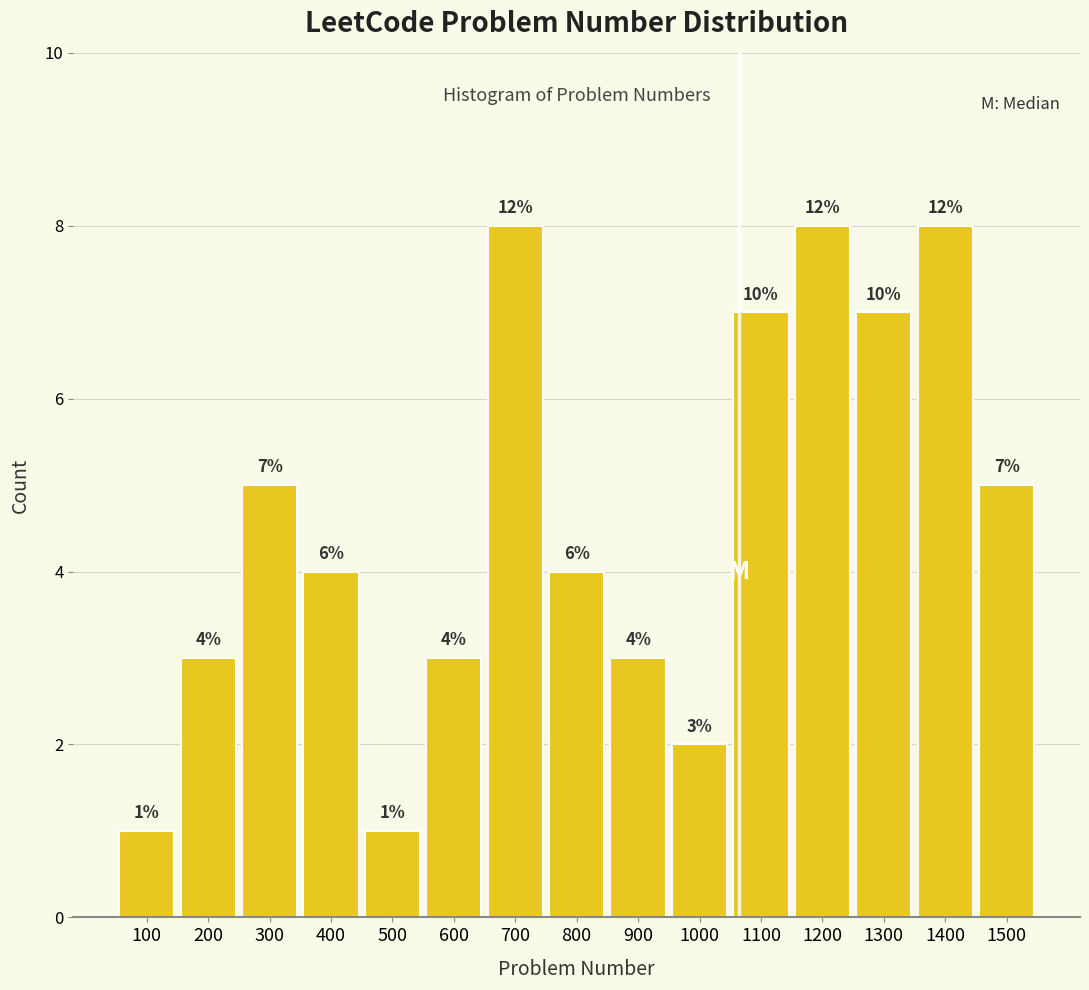

Reading right to left, transcribe all the data shown in this chart.

5	8	7	8	7	2	3	4	8	3	1	4	5	3	1